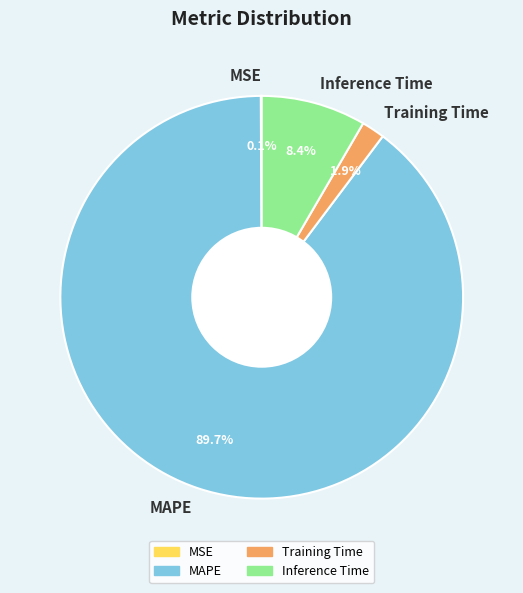

How much of the chart is everything except Inference Time?

91.6%